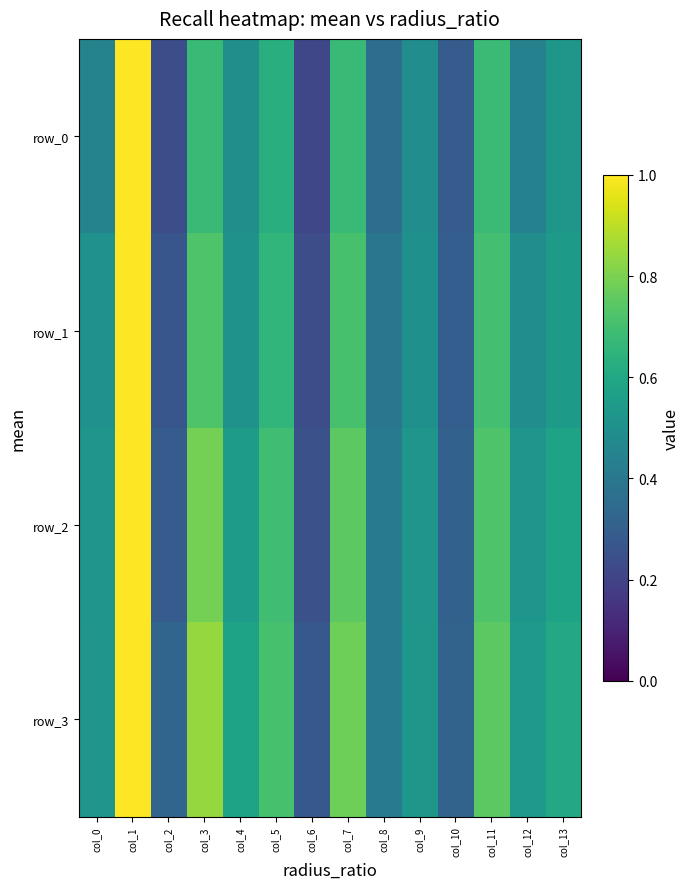

Rank the series by their maximum value, from lowest to highest.

row_0, row_1, row_2, row_3